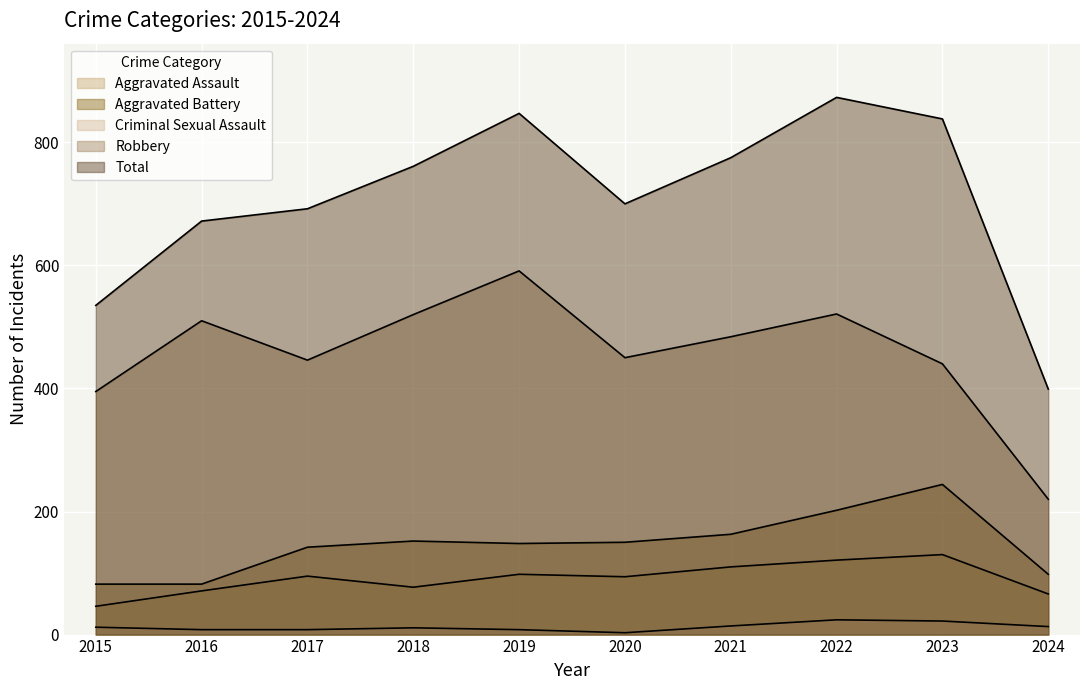

True or false: Aggravated Battery and Criminal Sexual Assault cross at least once.

False